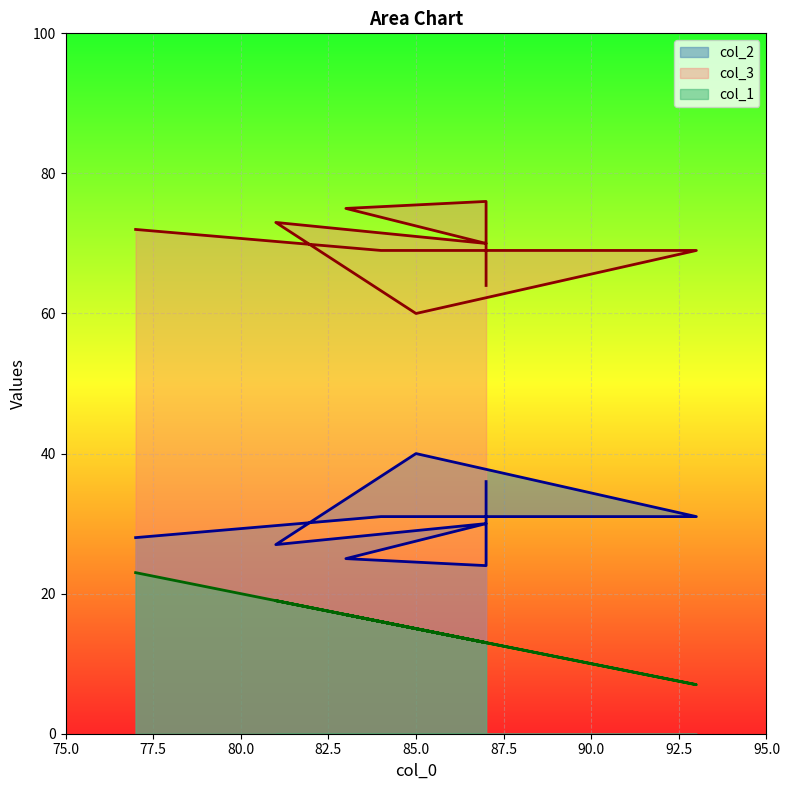

The value of col_1 at 84 is 16. True or false?

True